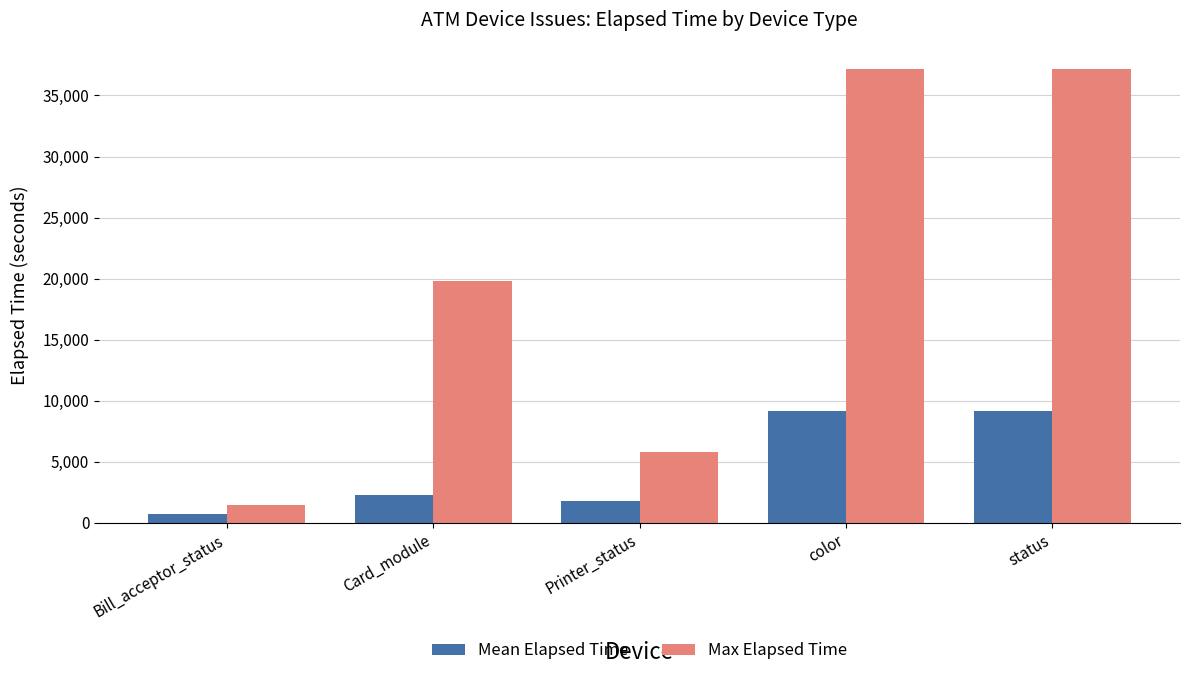

What is the highest value of the Mean Elapsed Time series?

9157